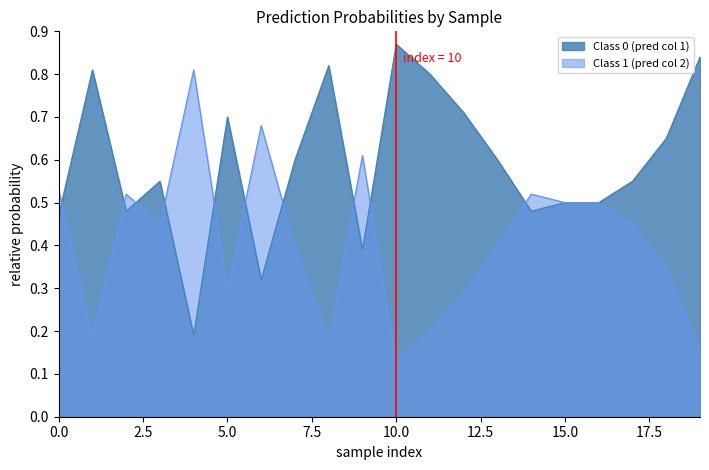

List the series in order of their overall mean, highest first.

Class 0 (pred col 1), Class 1 (pred col 2)